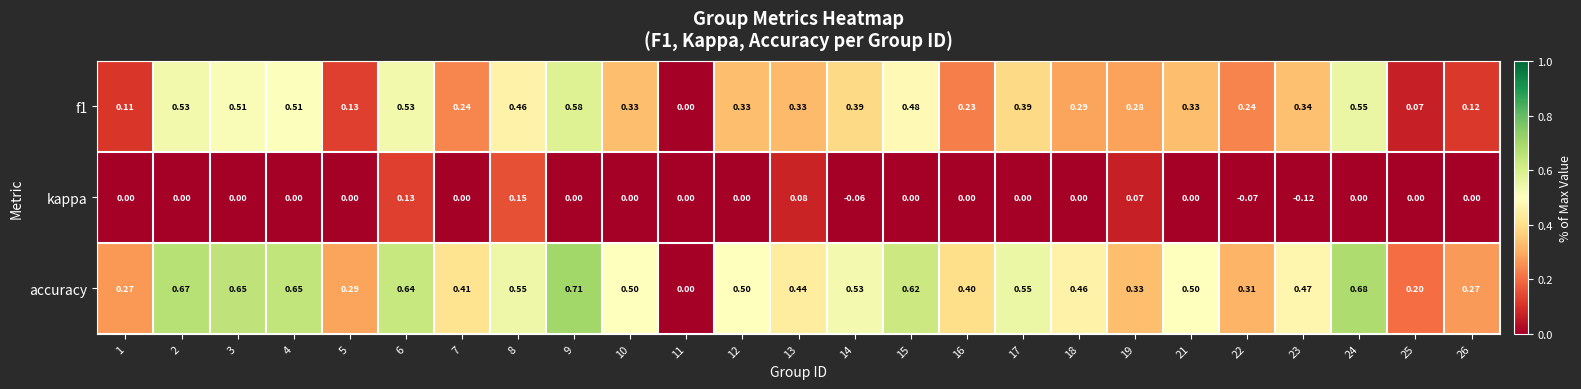

Which series has the largest range (max minus min)?

accuracy